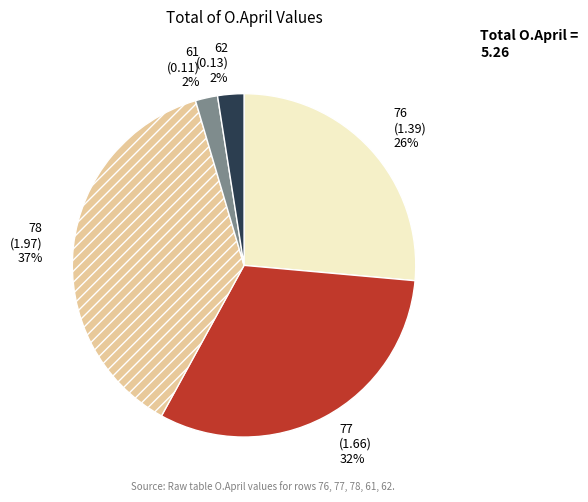

Is 62 the majority of the pie?

No